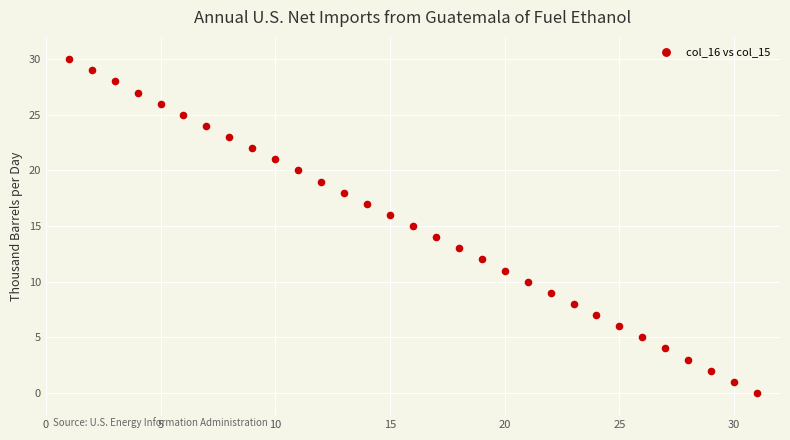

What is the range of Y values (max minus min)?

30